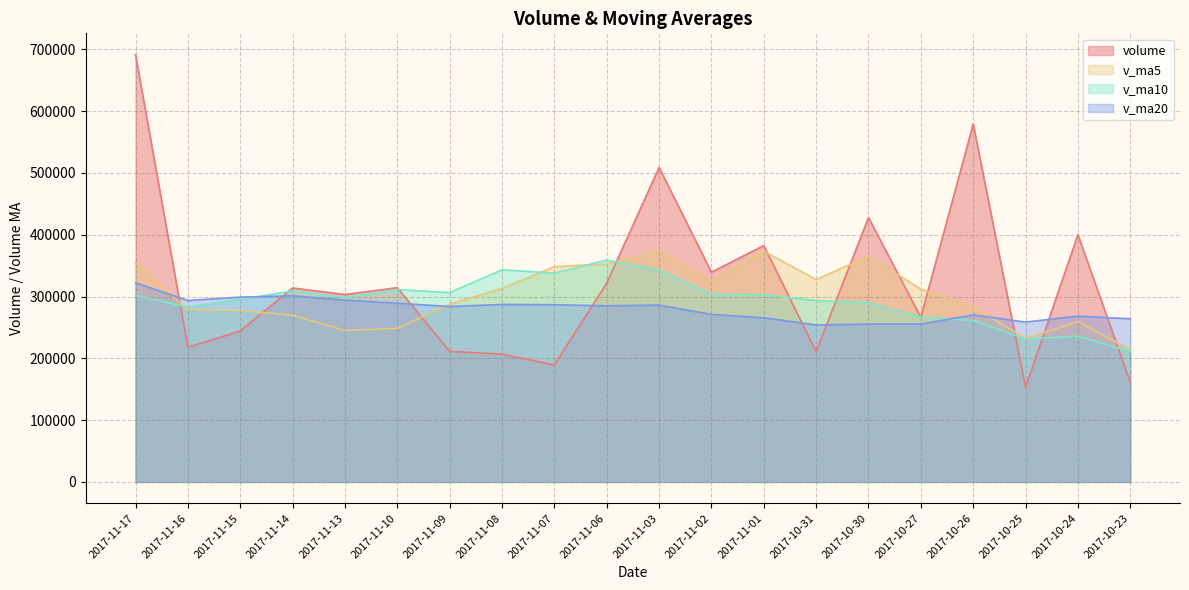

What is the difference between the maximum and second lowest values in the volume series?

530067.2